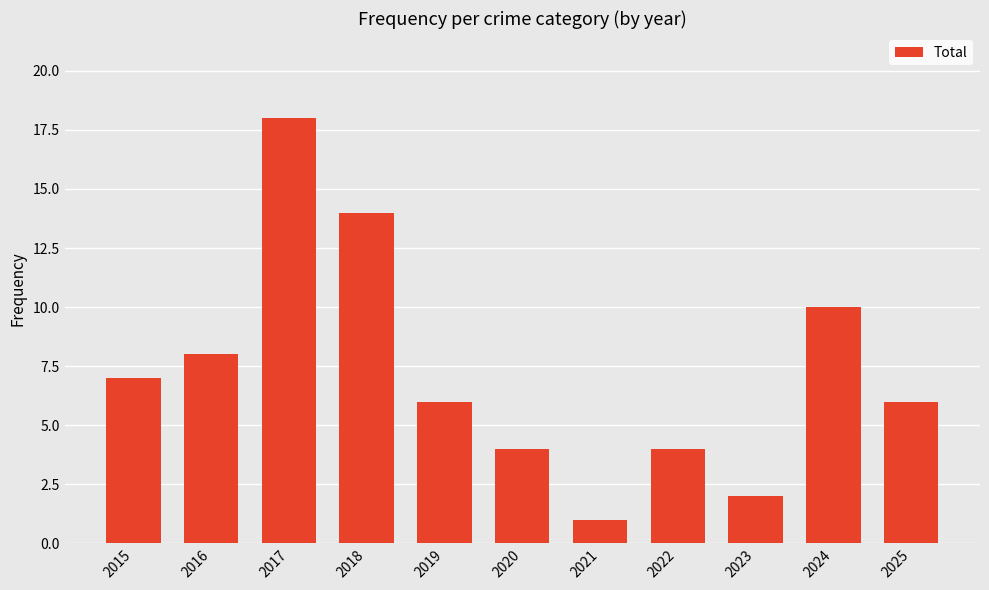

Count the number of categories in the chart.

11